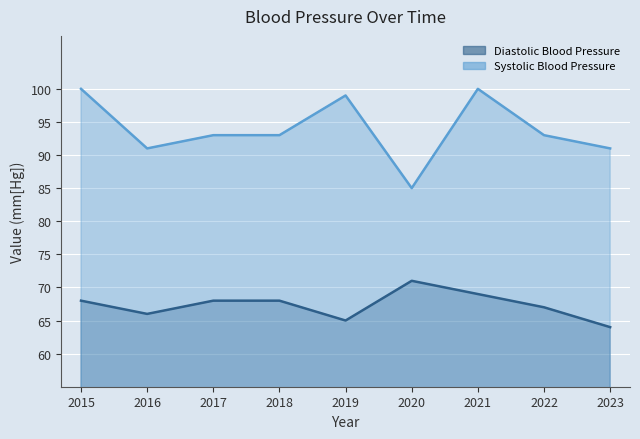

Reading left to right, transcribe all the data shown in this chart.

Diastolic Blood Pressure: 68	66	68	68	65	71	69	67	64
Systolic Blood Pressure: 100	91	93	93	99	85	100	93	91